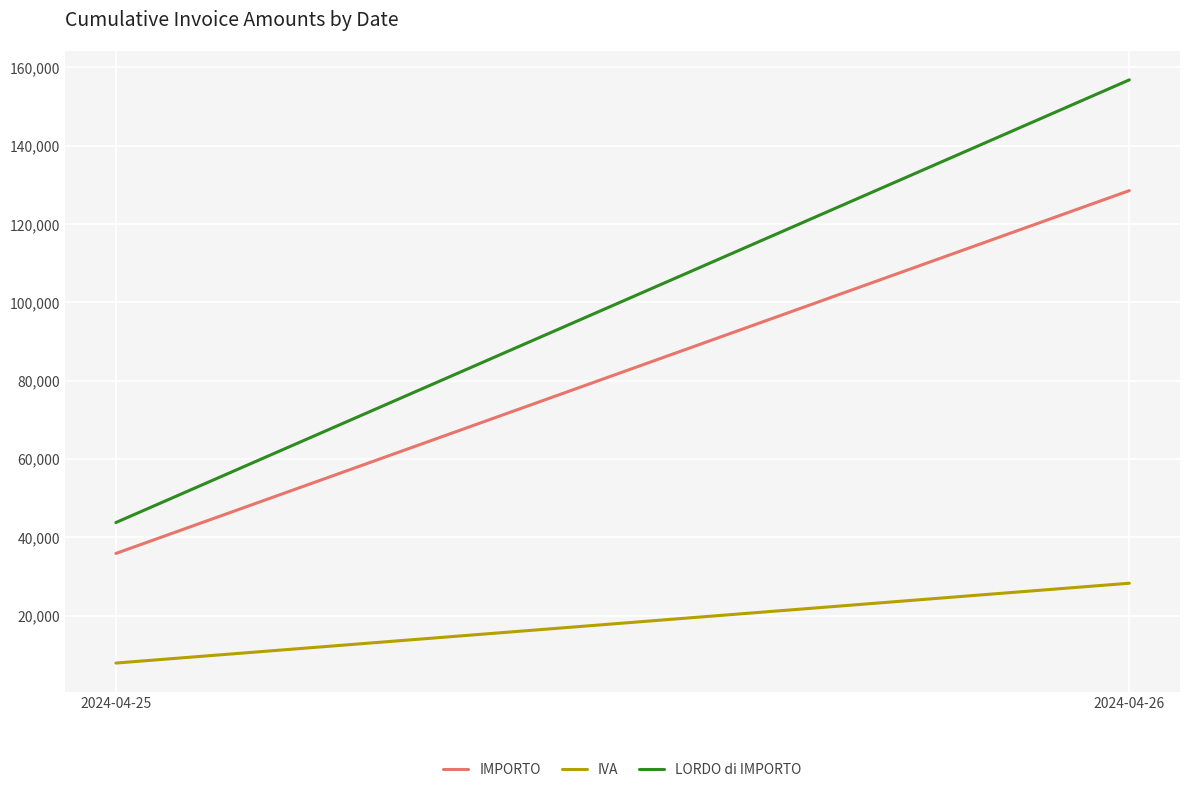

Is the value of LORDO di IMPORTO at 2024-04-25 greater than the value of IMPORTO at 2024-04-26?

No